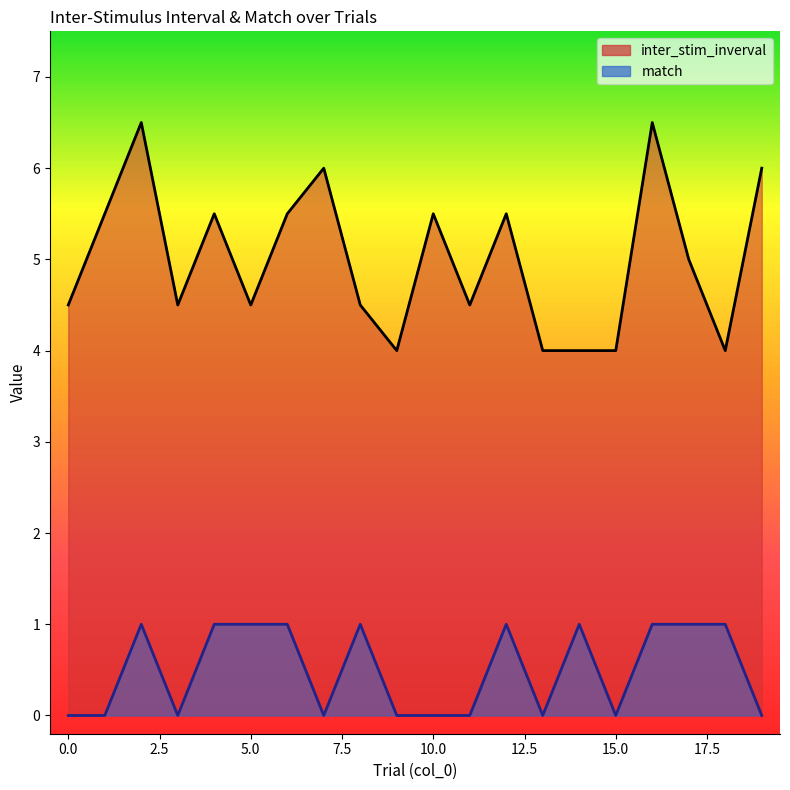

How many lines are shown in the chart?

2